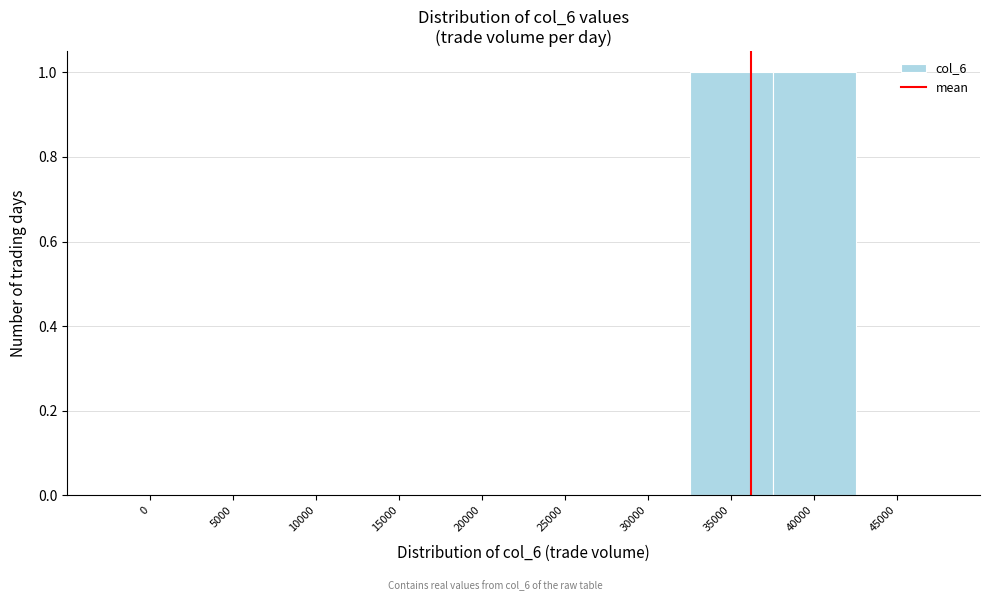

Reading left to right, transcribe all the data shown in this chart.

0=0	5000=0	10000=0	15000=0	20000=0	25000=0	30000=0	35000=1	40000=1	45000=0